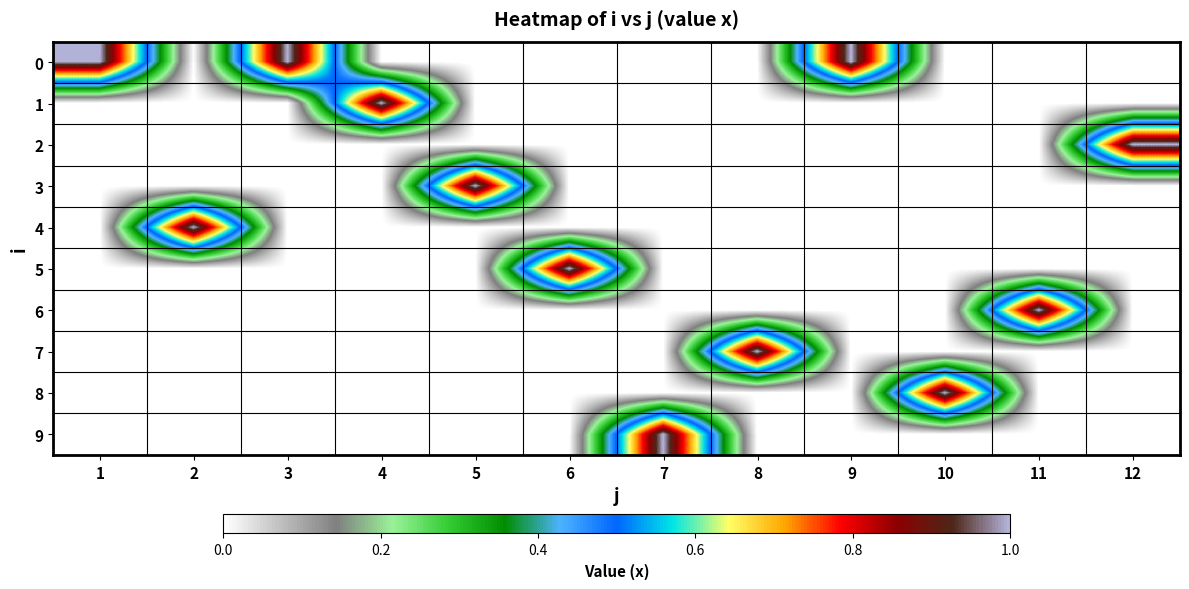

At which category is the sum across all series the highest?

1